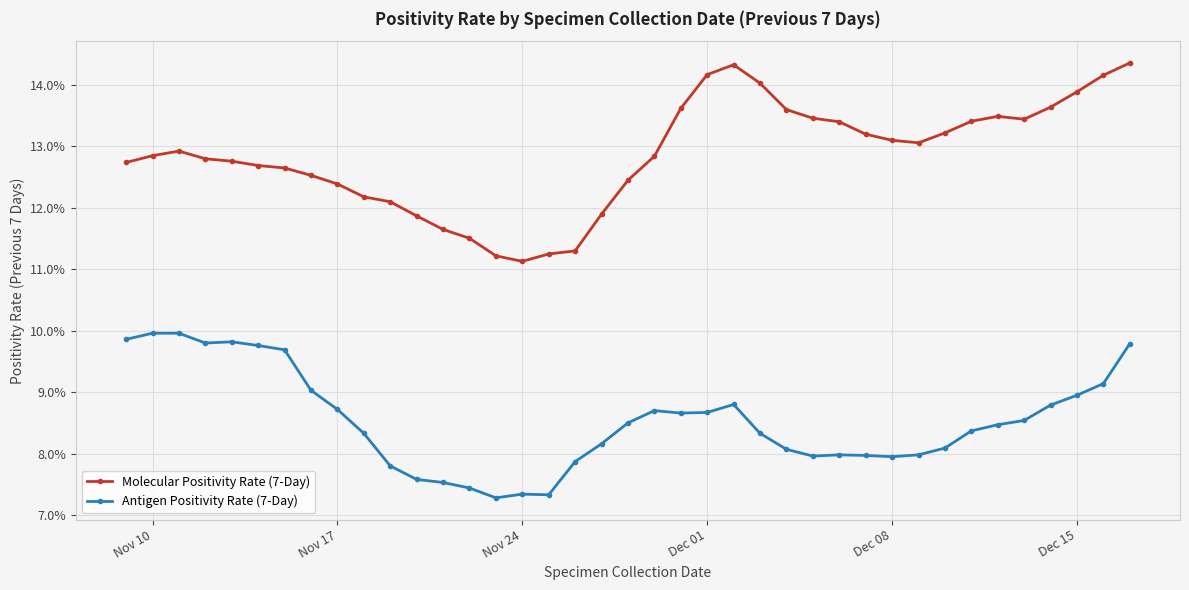

In Antigen Positivity Rate (7-Day), how many points are higher than both neighbors (excluding endpoints)?

6